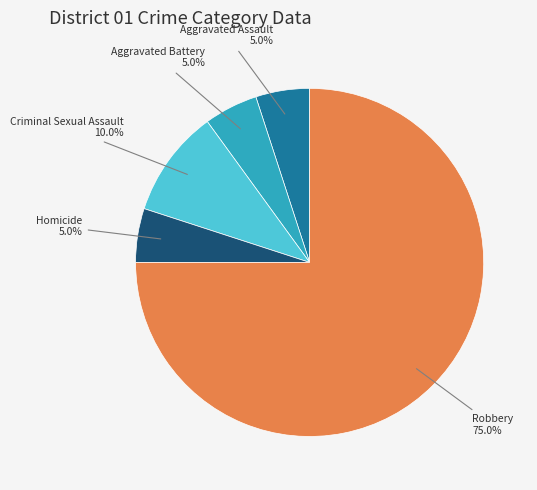

Is there any slice that represents more than half of the pie?

Yes